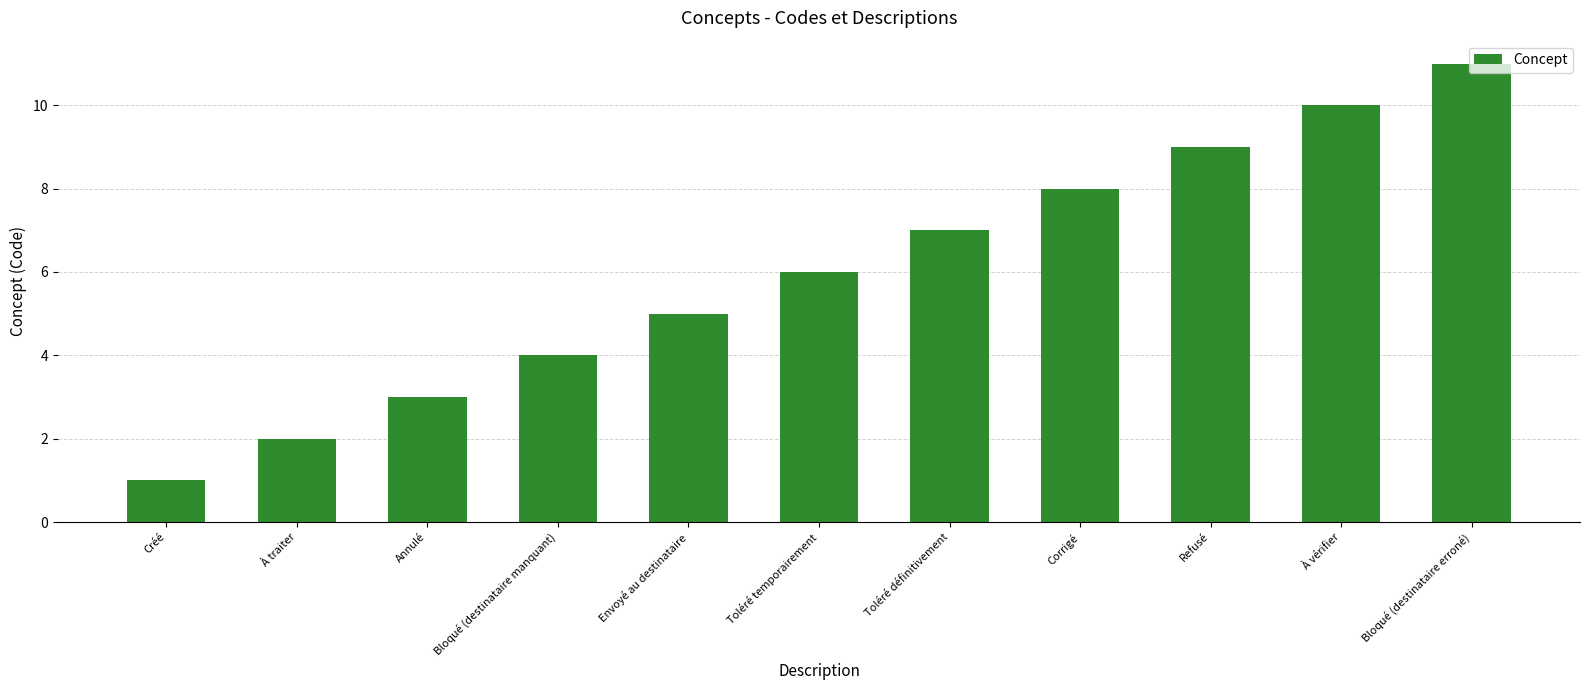

The chart shows a value of 9 at Refusé. True or false?

True